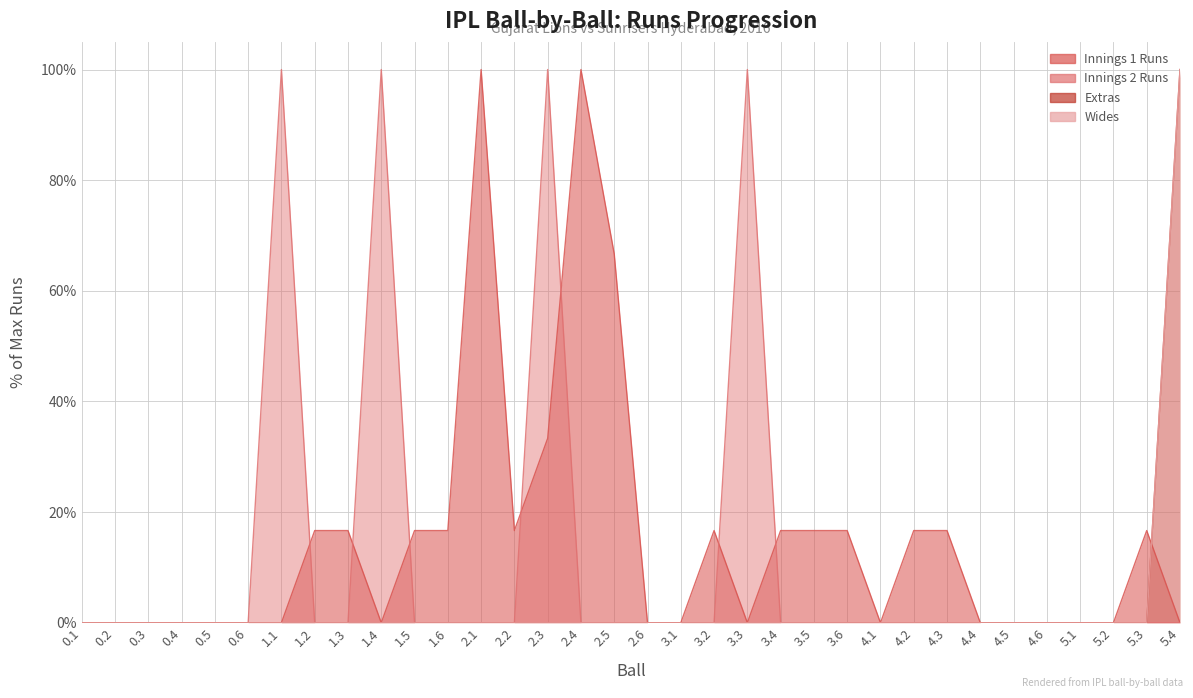

Does the chart have visible grid lines?

Yes